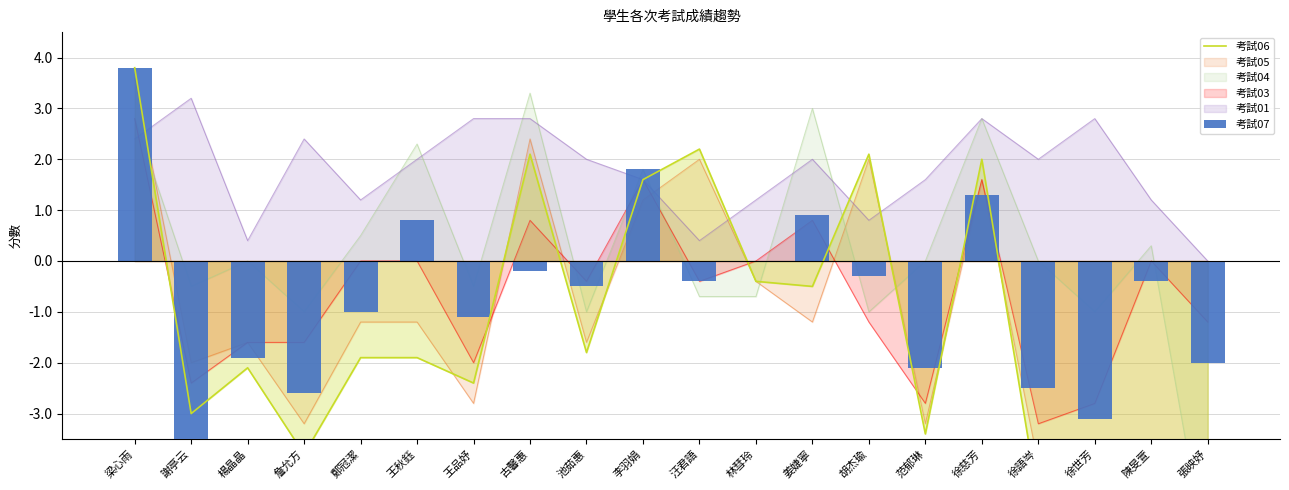

What is the label of the 10th bar from the right?

汪君語